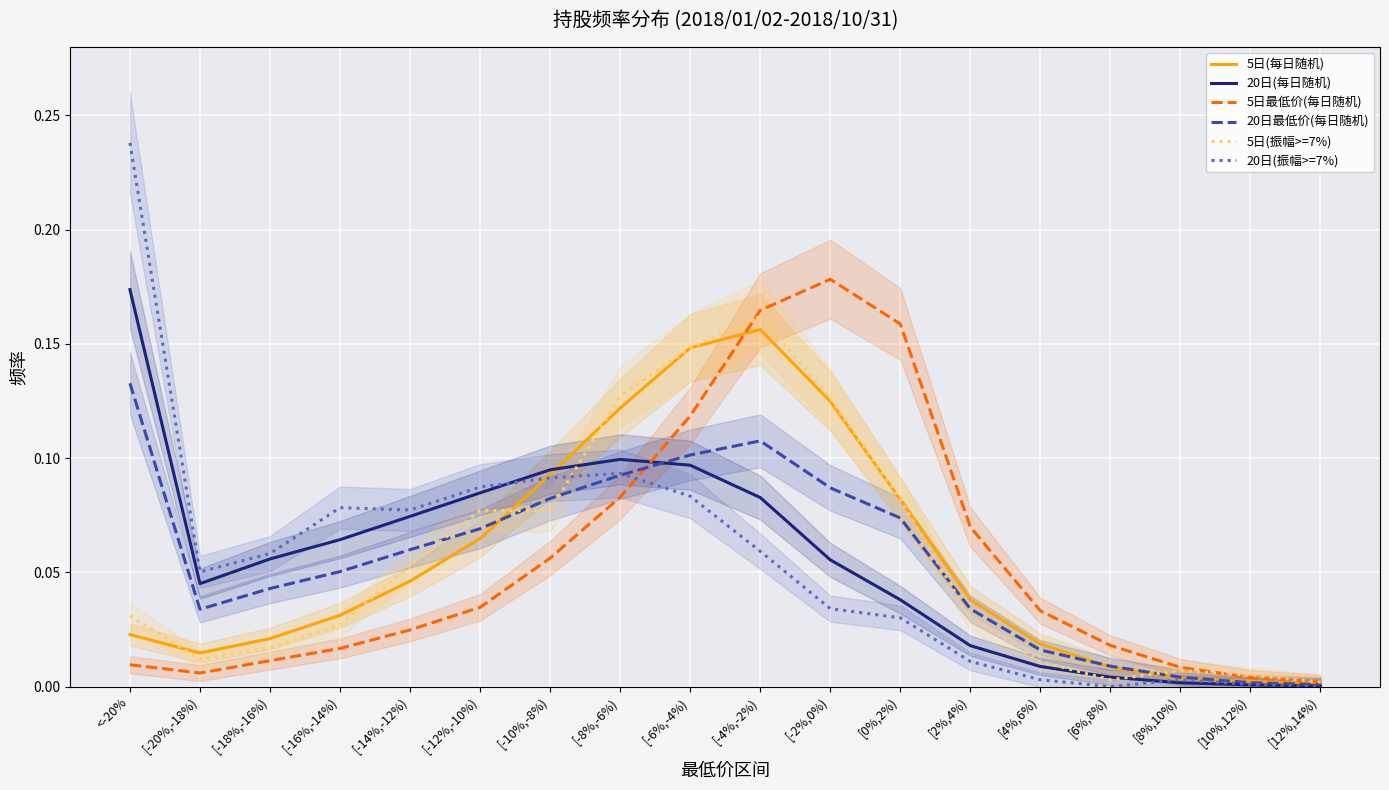

True or false: 20日(振幅>=7%) has a value of 0.1 at [-12%,-10%).

False